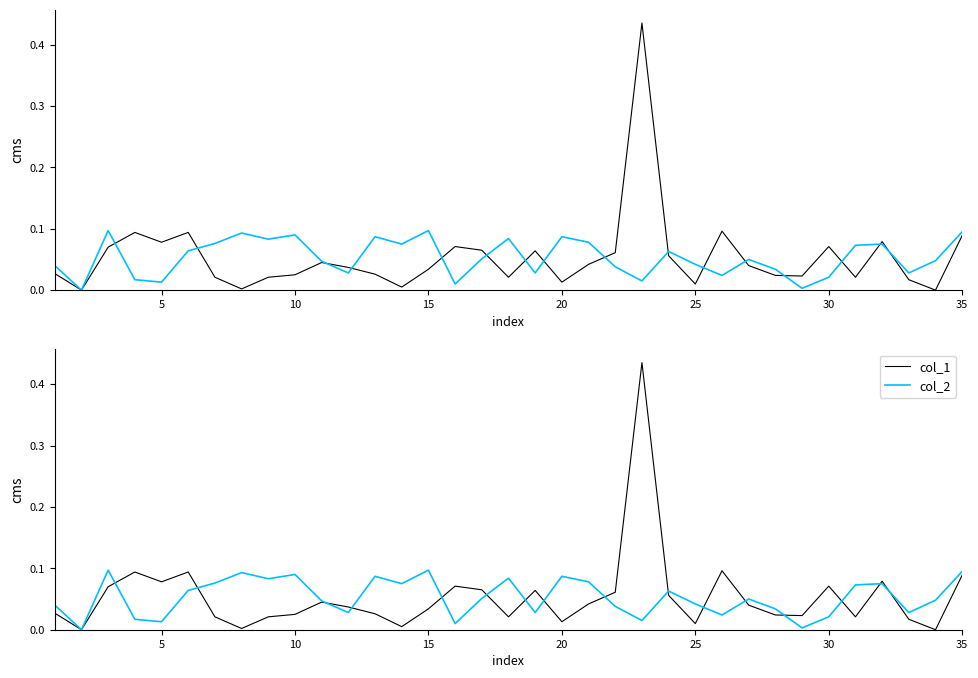

Reading right to left, list all the values displayed in this chart.

col_1: 0.1	0.0	0.0	0.1	0.0	0.1	0.0	0.0	0.0	0.1	0.0	0.1	0.4	0.1	0.0	0.0	0.1	0.0	0.1	0.1	0.0	0.0	0.0	0.0	0.0	0.0	0.0	0.0	0.0	0.1	0.1	0.1	0.1	0.0	0.0
col_2: 0.1	0.0	0.0	0.1	0.1	0.0	0.0	0.0	0.1	0.0	0.0	0.1	0.0	0.0	0.1	0.1	0.0	0.1	0.1	0.0	0.1	0.1	0.1	0.0	0.0	0.1	0.1	0.1	0.1	0.1	0.0	0.0	0.1	0.0	0.0